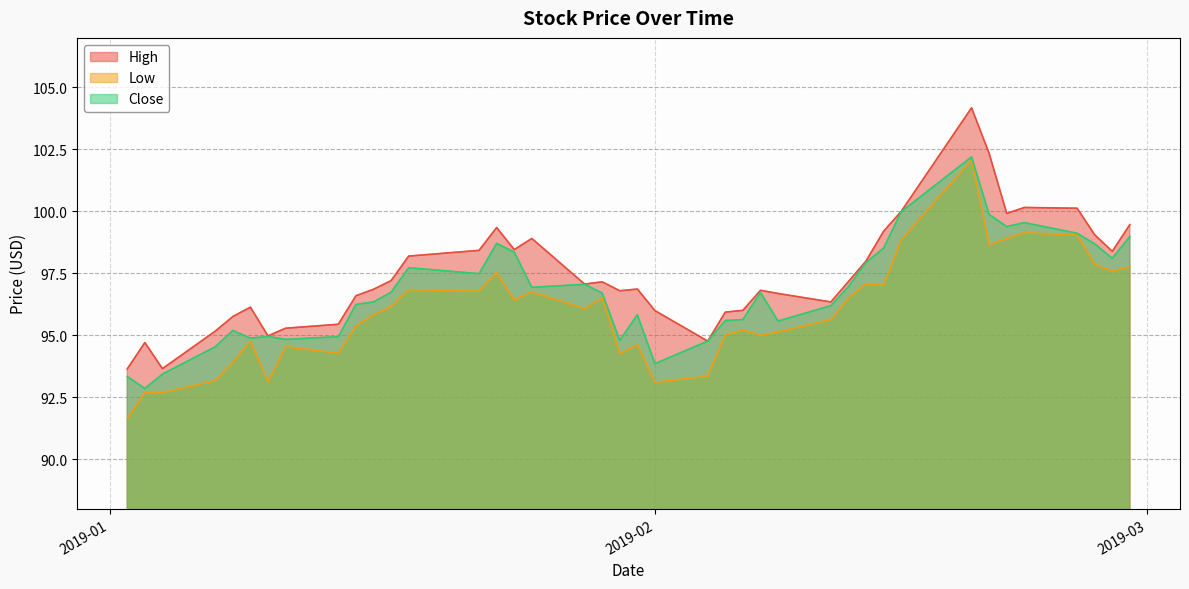

What is the difference between the Low values at 2019-01-16 and 2019-02-08?

0.7